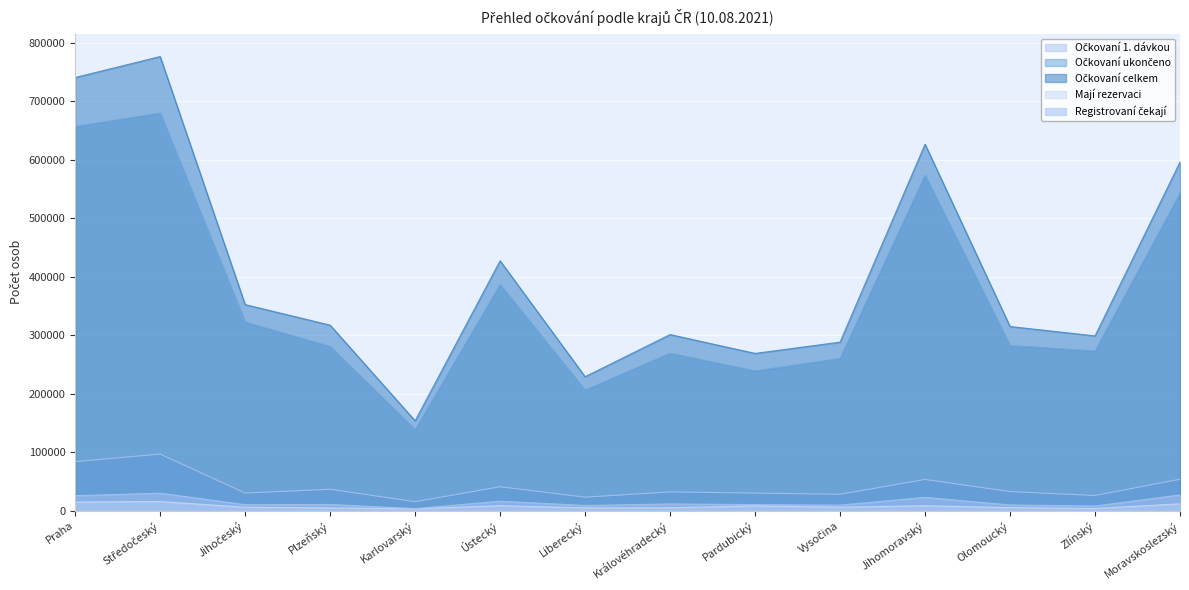

True or false: Očkovaní celkem and Mají rezervaci cross at least once.

False